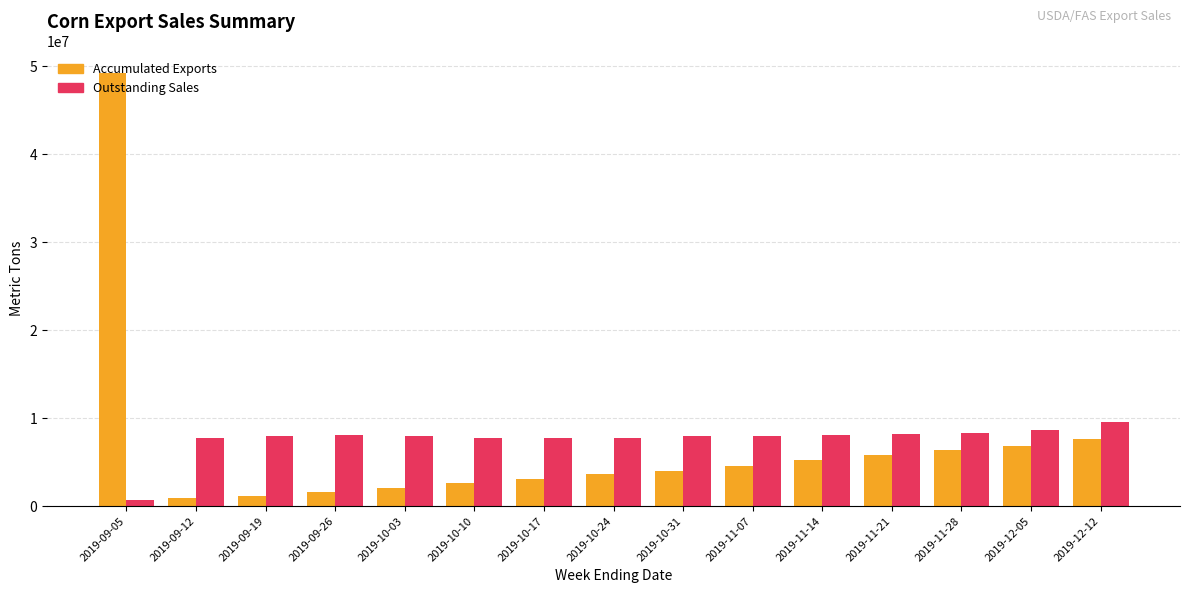

Rank the series by their average value, from highest to lowest.

Outstanding Sales, Accumulated Exports